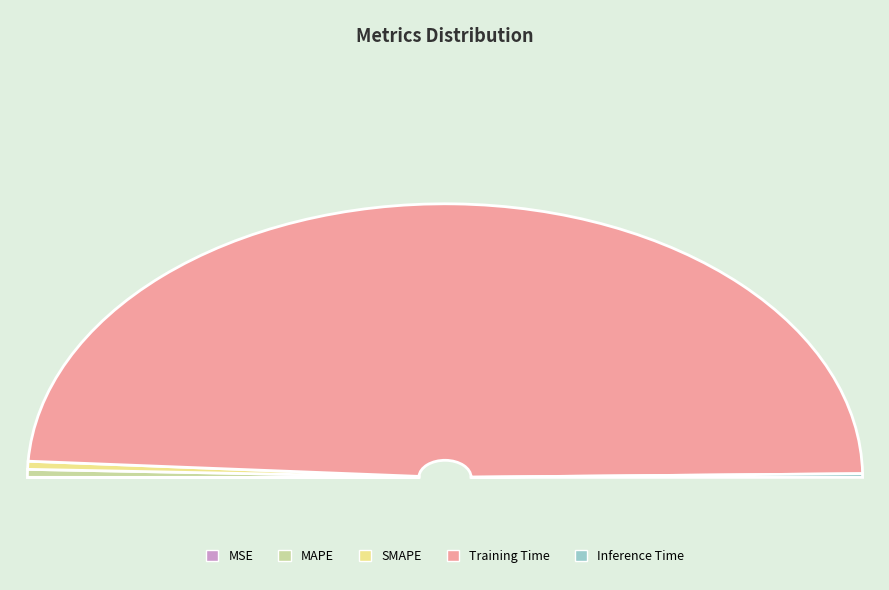

What is the smallest slice in the pie chart?

MSE